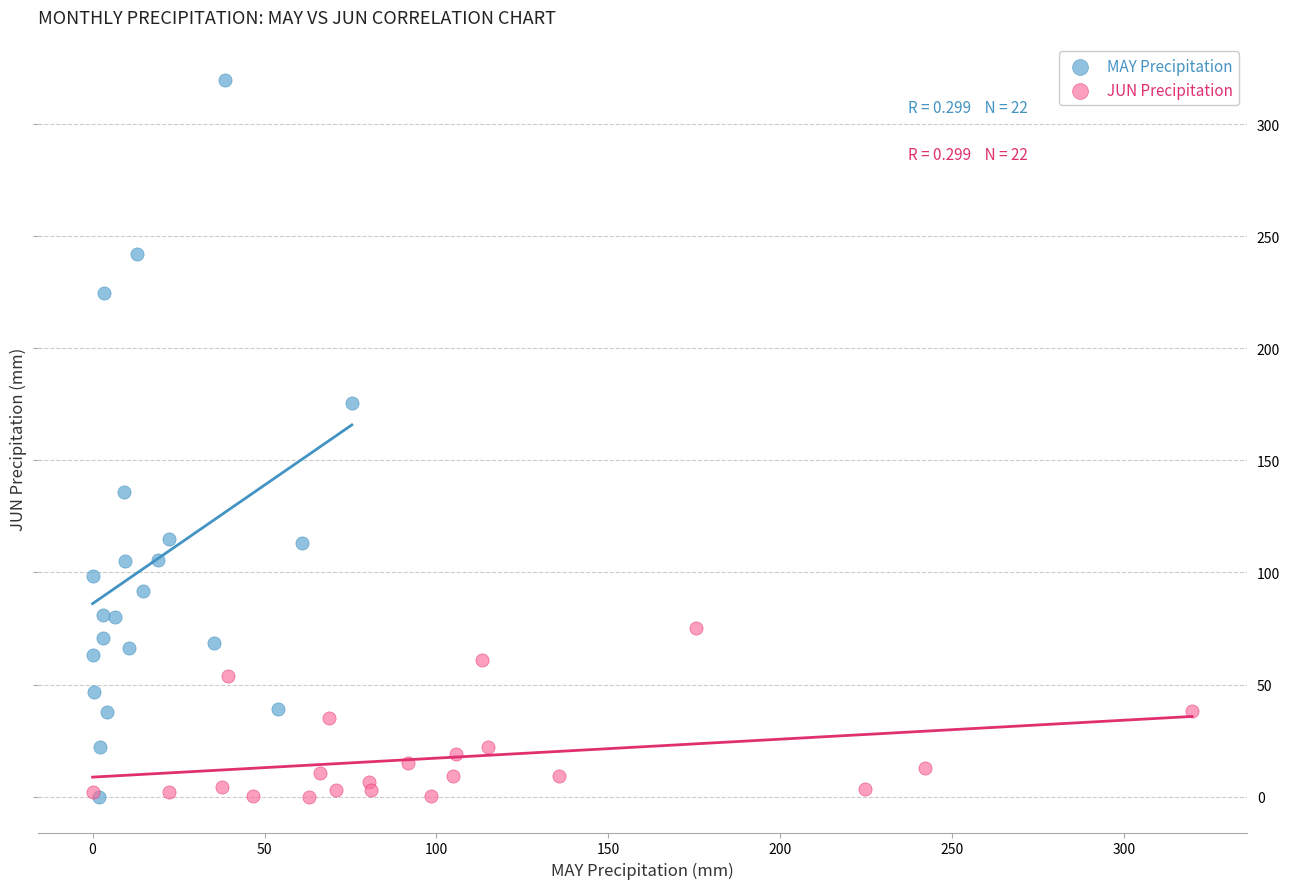

Which series reaches the maximum Y coordinate?

MAY Precipitation